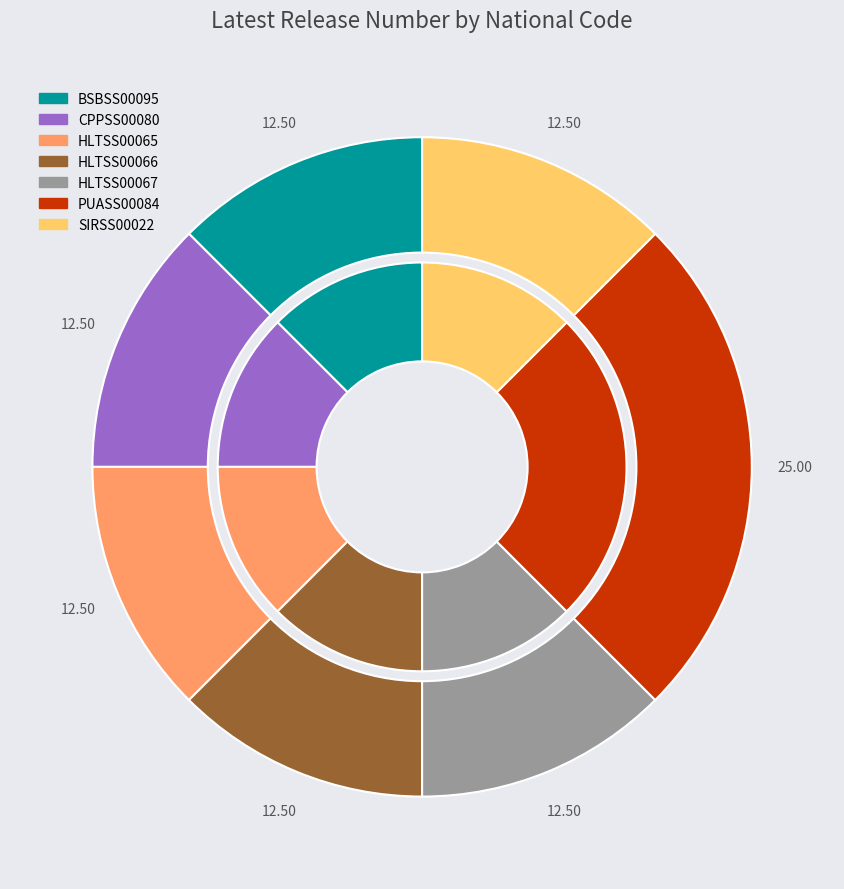

Approximately how many times larger is the value at HLTSS00066 compared to SIRSS00022?

1.0